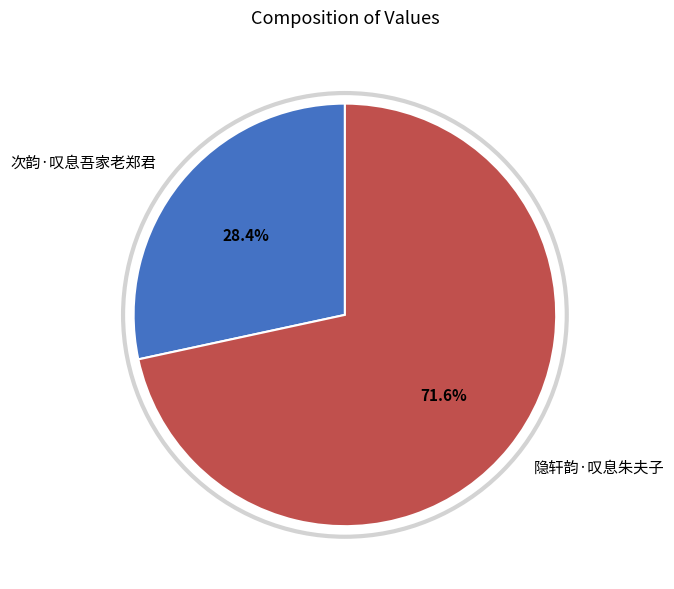

How much of the chart is everything except 次韵·叹息吾家老郑君?

71.6%